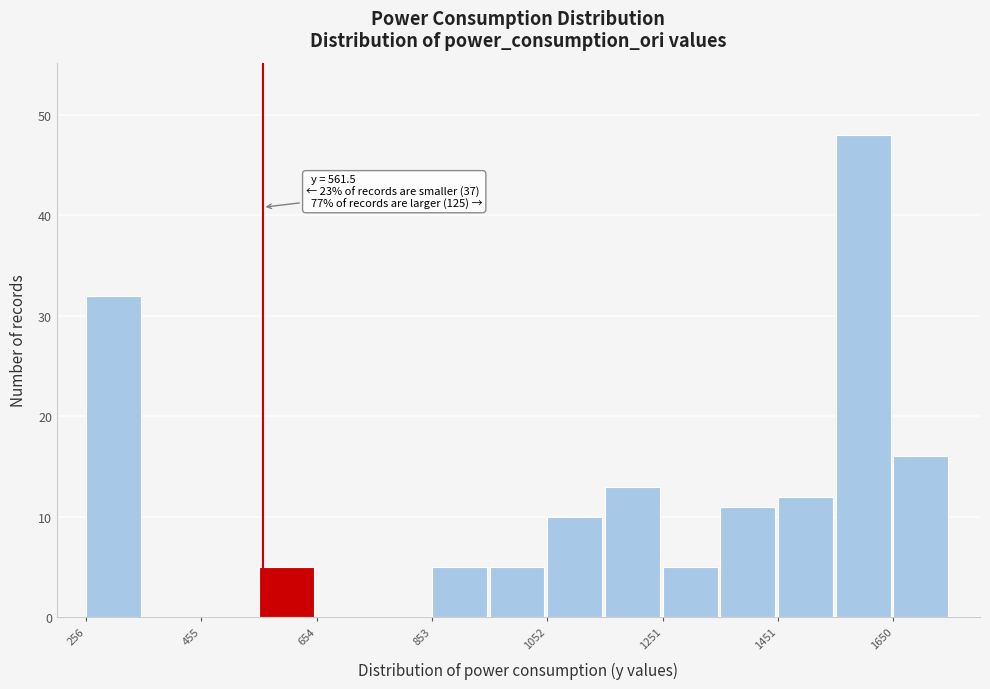

Over which range of the x-axis is the bar tallest?

1560 to 1660